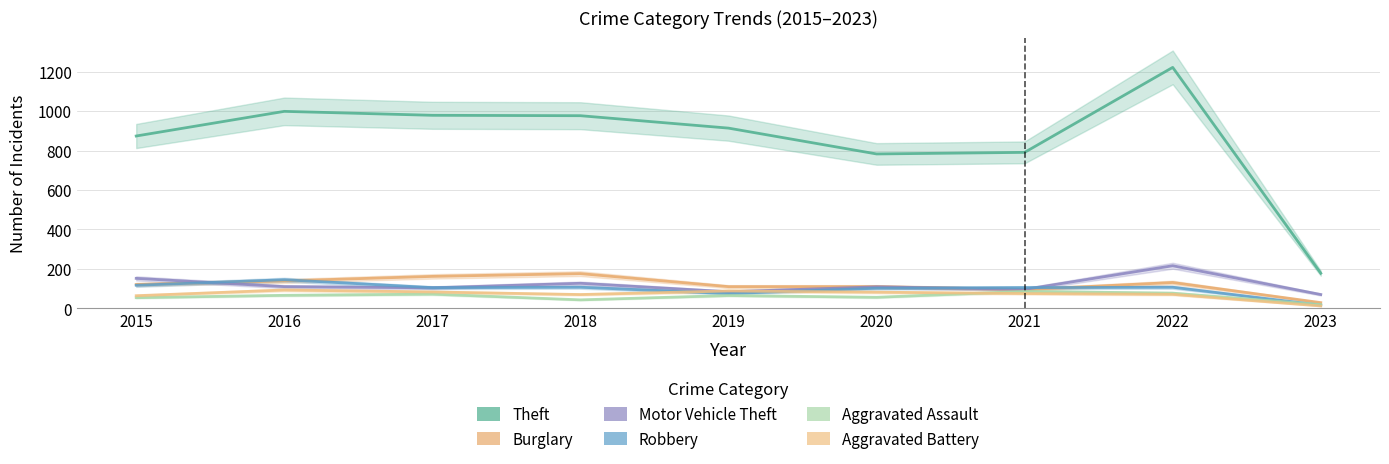

What is the approximate value of Theft at 2016?

999